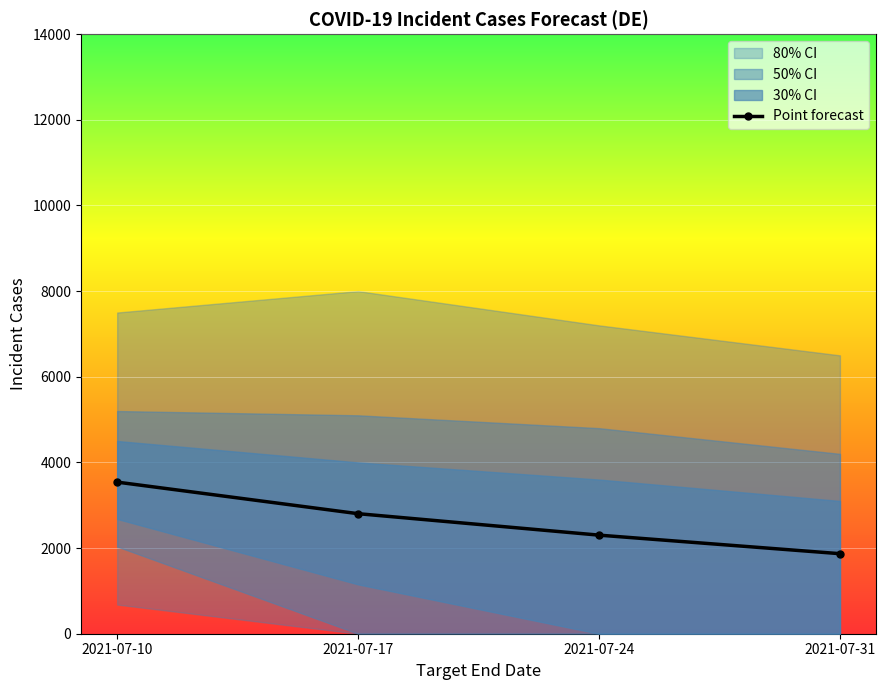

Which category has the lowest value across all series?

2021-07-31